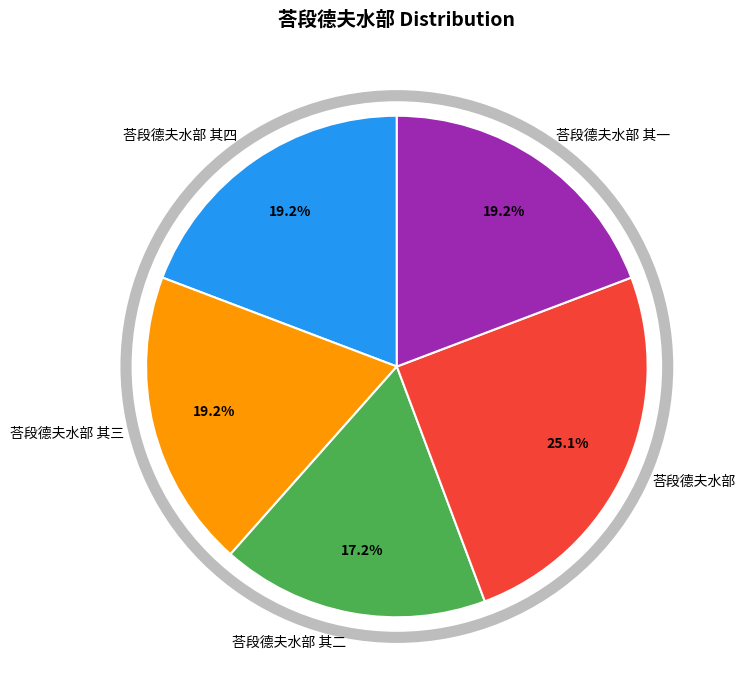

What is the ratio of the value at 荅段德夫水部 其三 to the value at 荅段德夫水部?

0.8